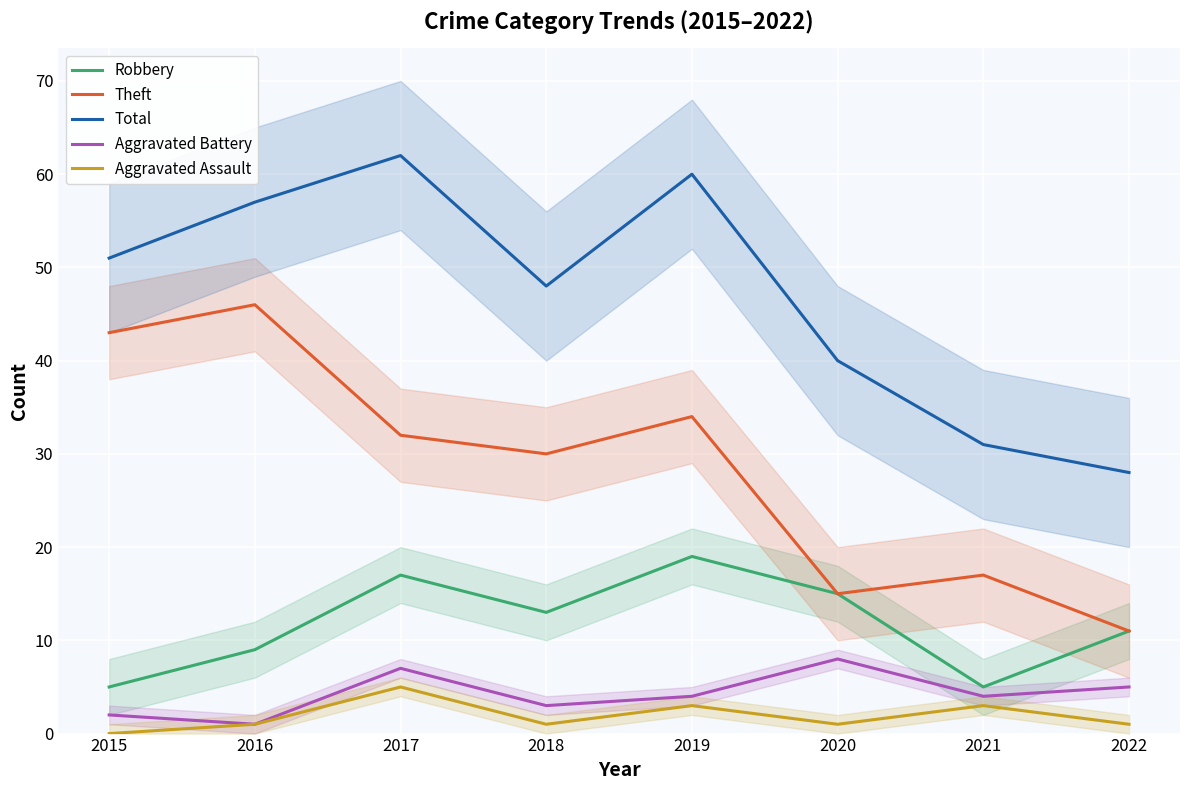

Is this an area chart (filled region under the line)?

No